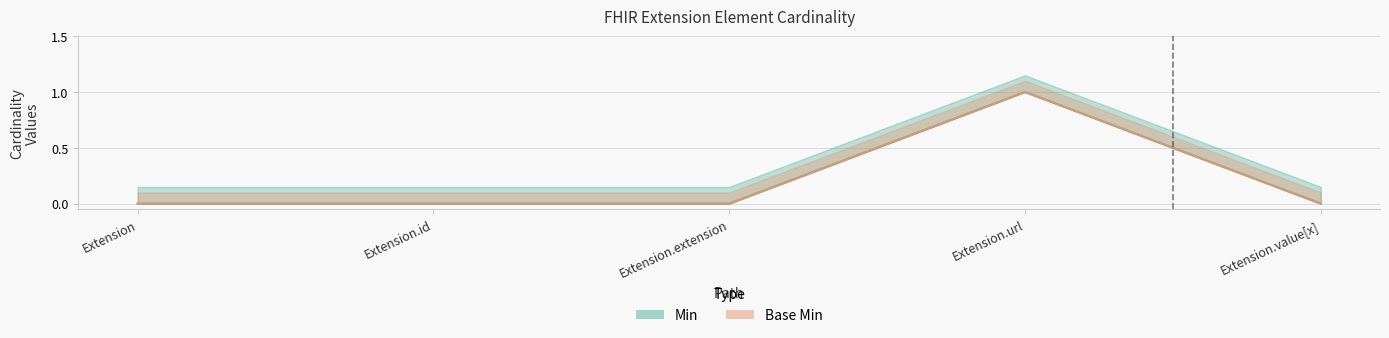

True or false: Base Min and Min intersect in this chart.

False